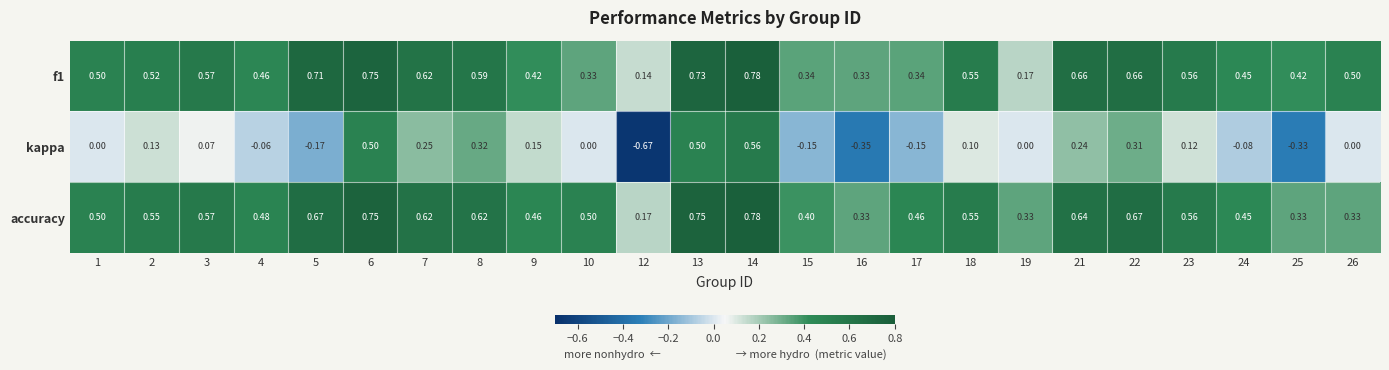

Which series changed the most between 2 and 17?

kappa